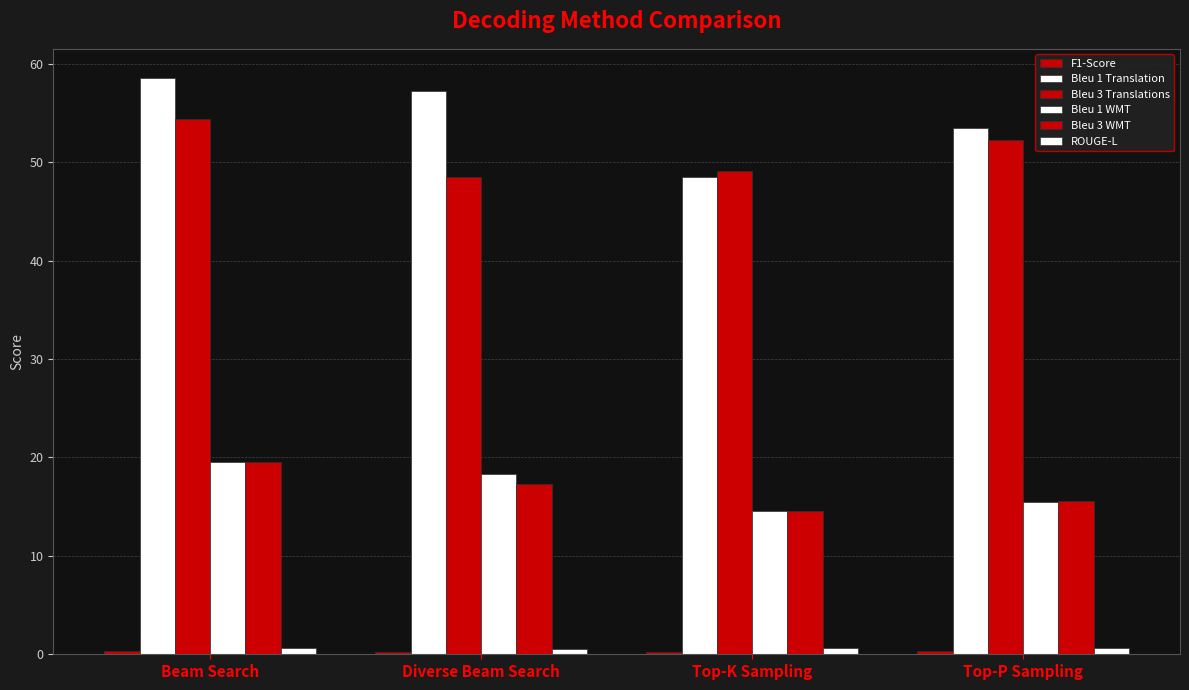

How many series are shown in this chart?

6